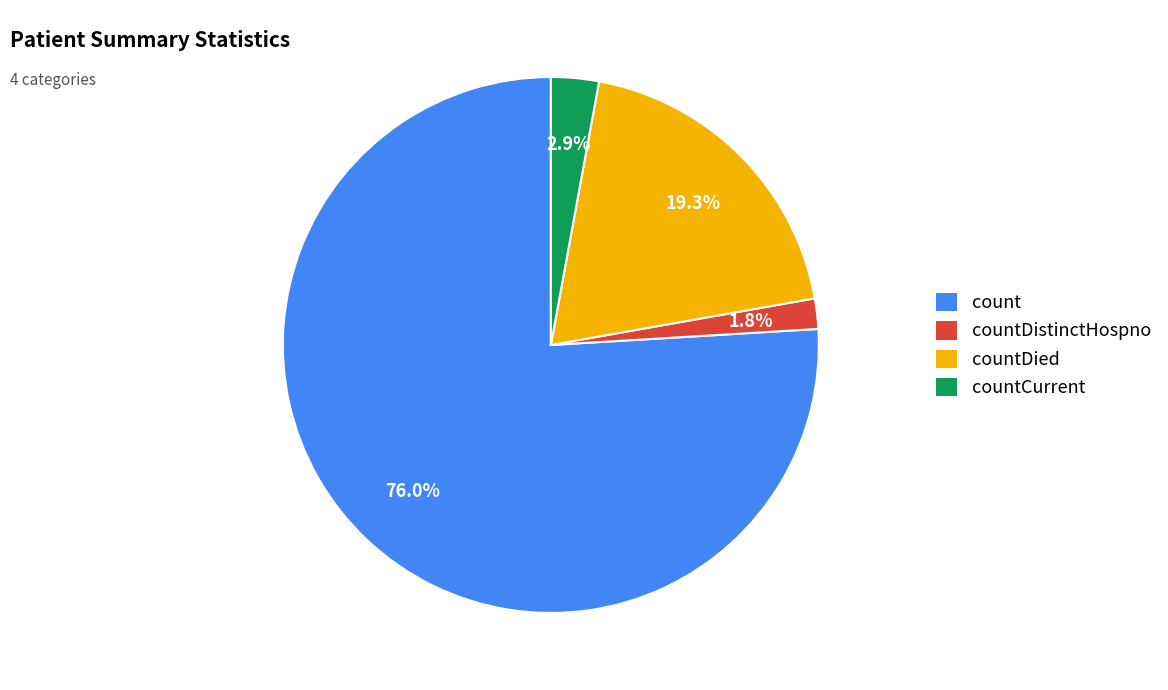

The count slice represents 66% of the pie. True or false?

False